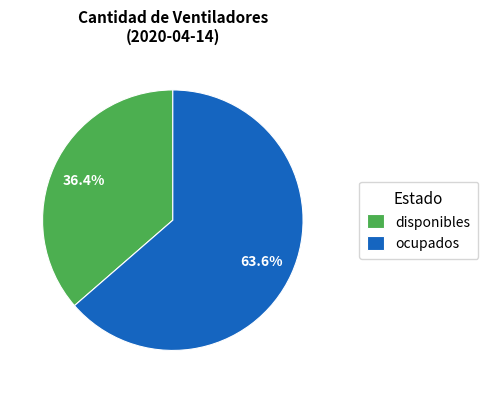

Approximately how many times larger is the value at disponibles compared to ocupados?

0.6